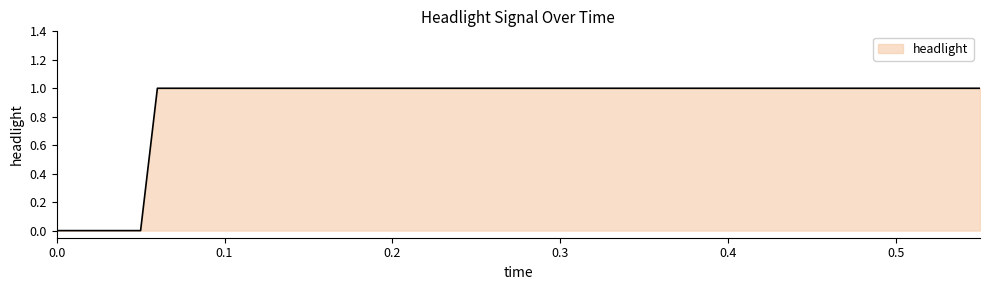

Reading left to right, extract all data points from this chart.

0.0=0	0.02=0	0.03=0	0.05=0	0.06=1	0.07=1	0.09=1	0.1=1	0.12=1	0.13=1	0.15=1	0.16=1	0.17=1	0.19=1	0.2=1	0.21=1	0.23=1	0.24=1	0.26=1	0.27=1	0.28=1	0.3=1	0.31=1	0.33=1	0.34=1	0.35=1	0.37=1	0.38=1	0.4=1	0.41=1	0.42=1	0.44=1	0.45=1	0.47=1	0.48=1	0.49=1	0.51=1	0.52=1	0.54=1	0.55=1